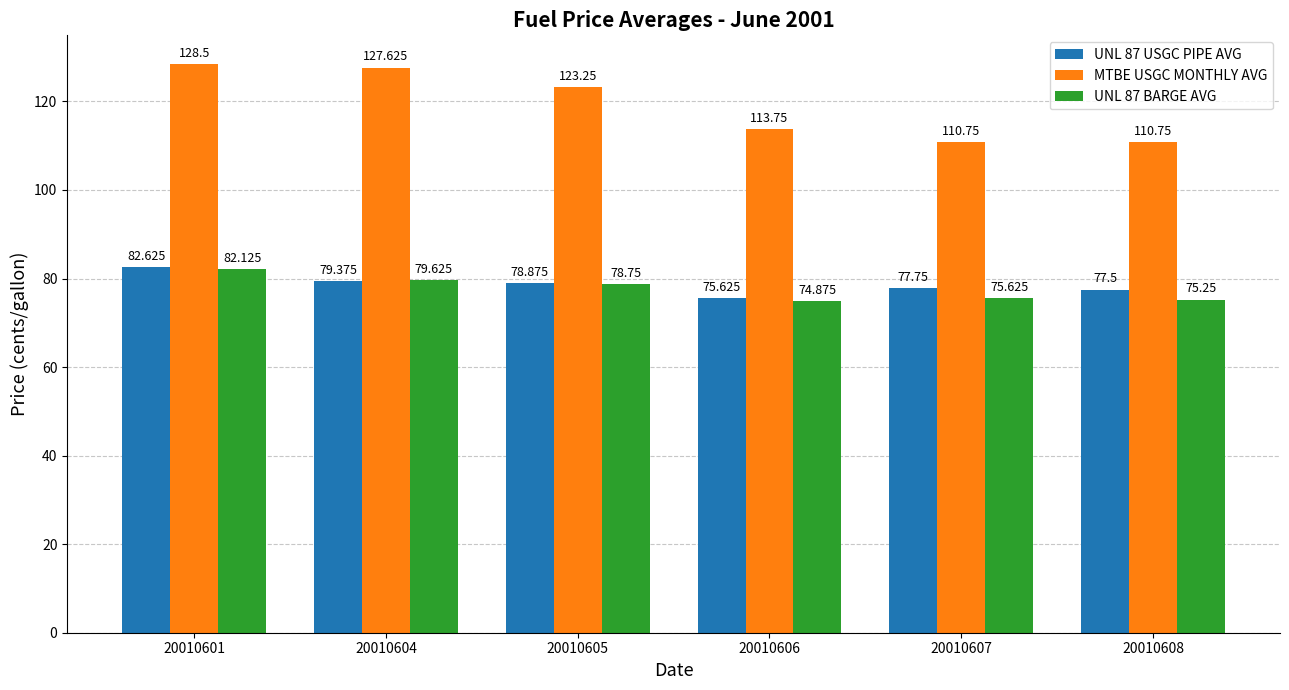

Between 20010601 and 20010606, which series saw the biggest shift?

MTBE USGC MONTHLY AVG